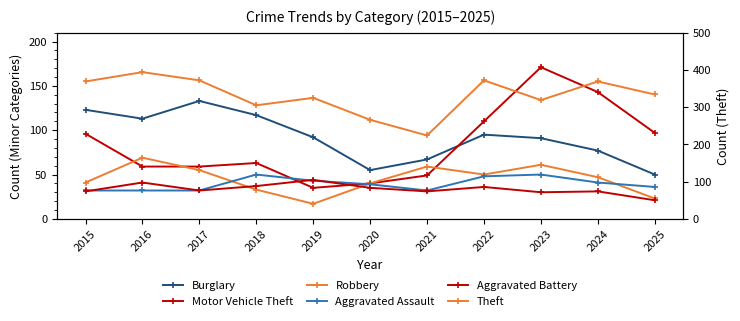

What is the value of the Aggravated Battery point at the 2nd from the left?

41